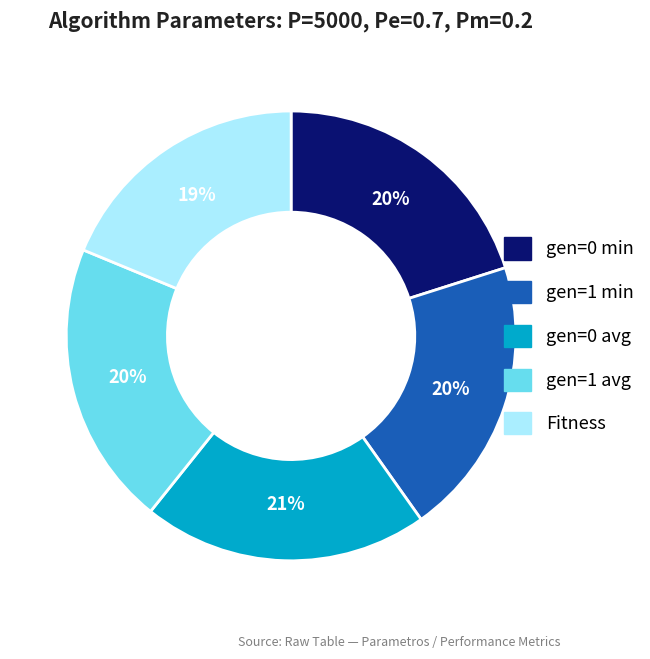

Approximately how many times larger is the value at Fitness compared to gen=1 min?

0.9